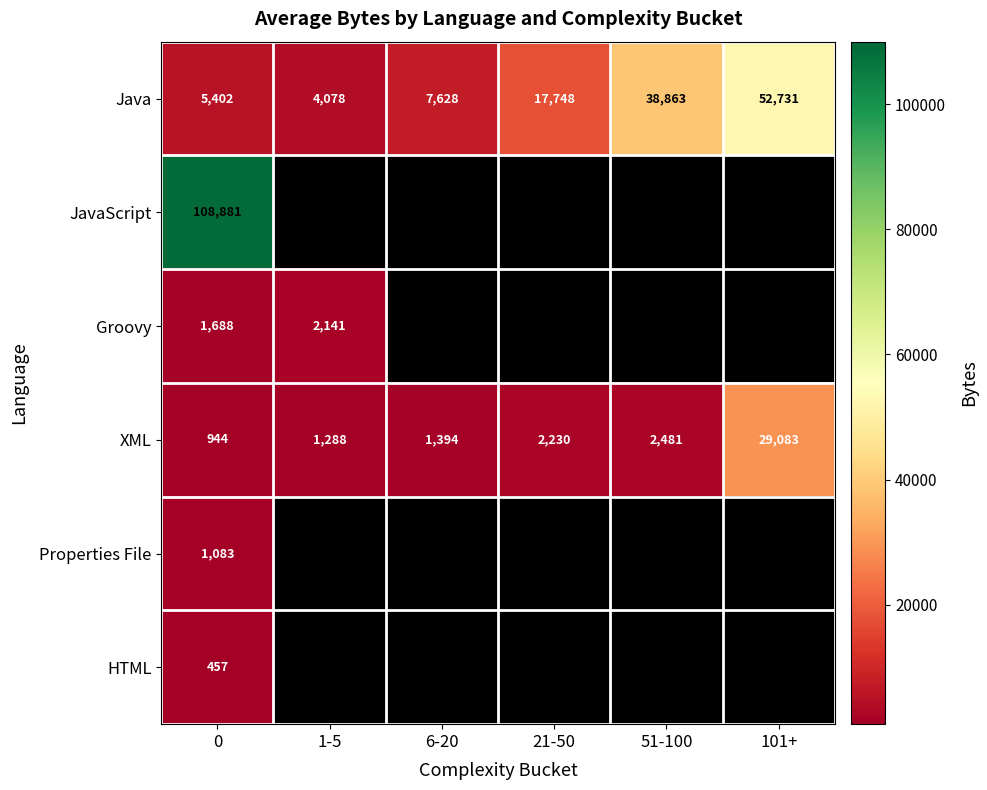

List the labels in order of XML value, smallest first.

0, 1-5, 6-20, 21-50, 51-100, 101+